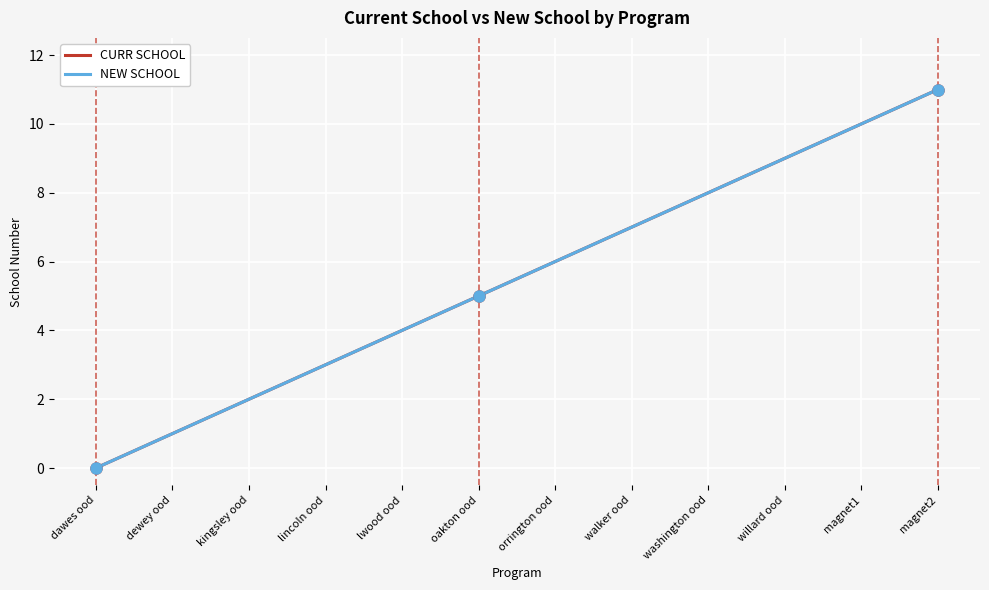

Does the chart display data point markers on the line(s)?

No